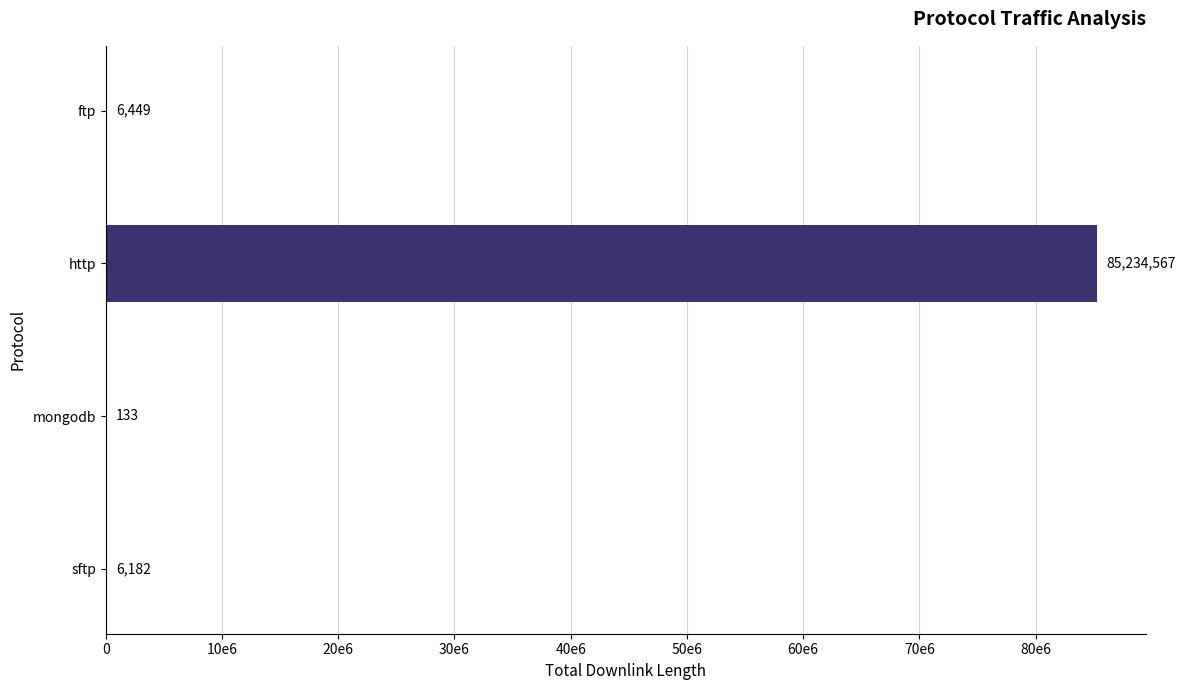

Are the bars horizontal?

Yes